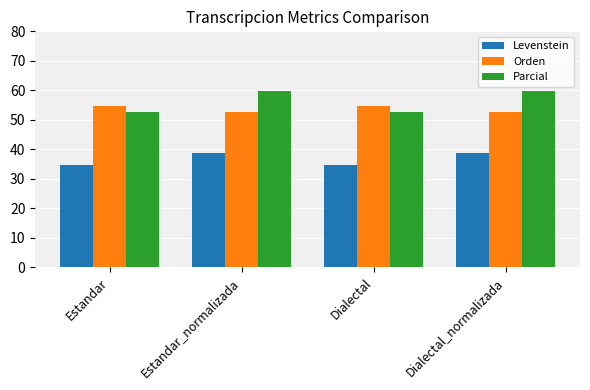

Reading left to right, transcribe all the data shown in this chart.

Levenstein: Estandar=34.6	Estandar_normalizada=38.6	Dialectal=34.6	Dialectal_normalizada=38.6
Orden: Estandar=54.8	Estandar_normalizada=52.8	Dialectal=54.8	Dialectal_normalizada=52.8
Parcial: Estandar=52.8	Estandar_normalizada=59.7	Dialectal=52.8	Dialectal_normalizada=59.7